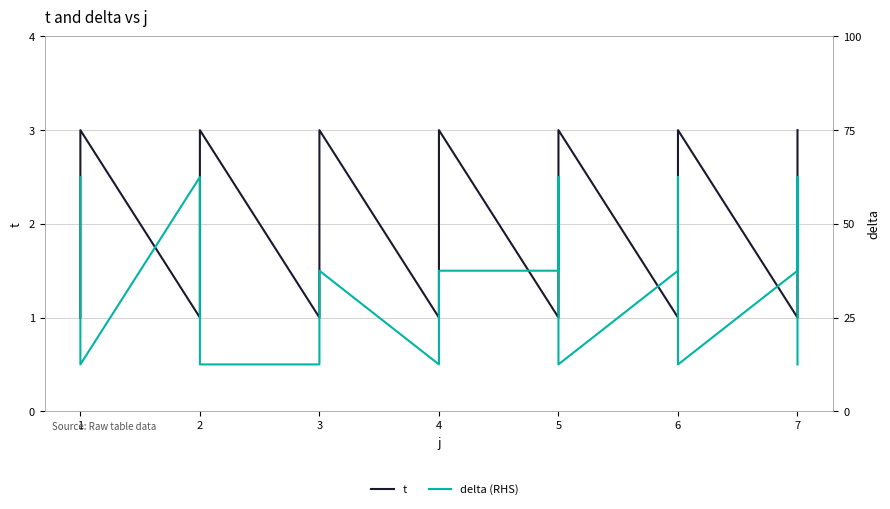

What value does the t series have at 1?

3.0